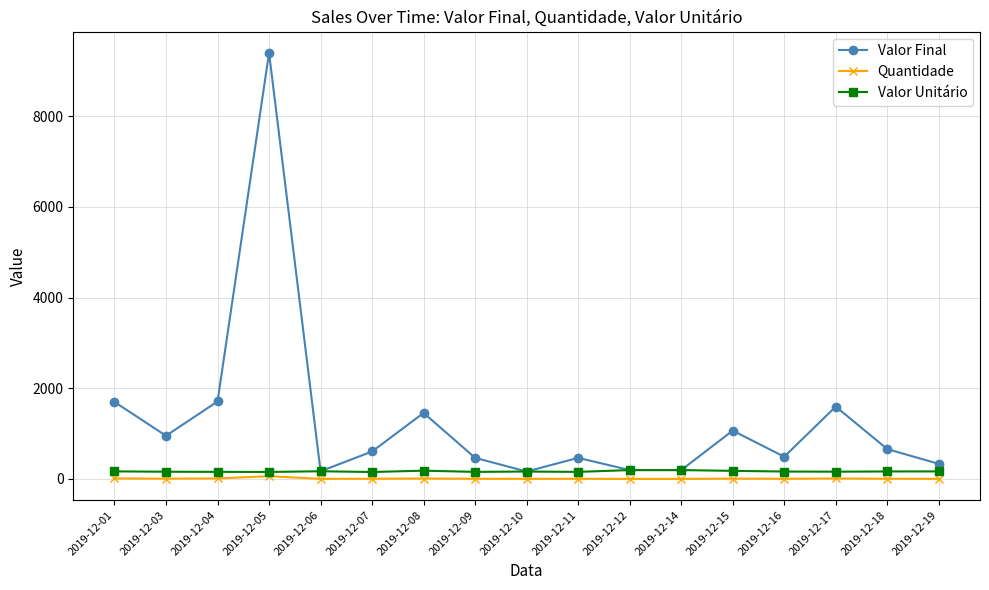

Is it true that Quantidade equals 1.0 at 2019-12-10?

True